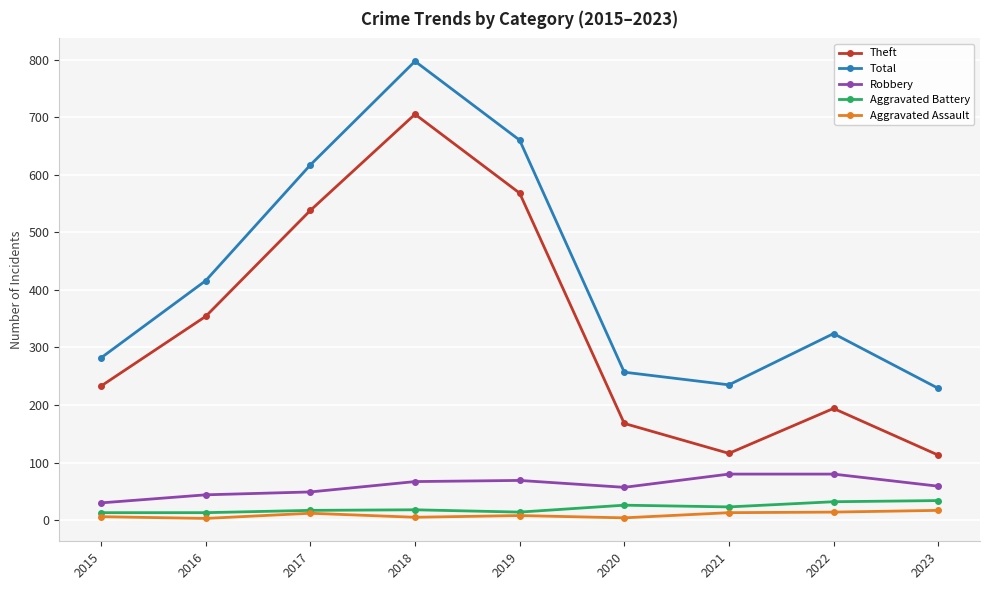

At how many categories does at least one series exceed 406?

4